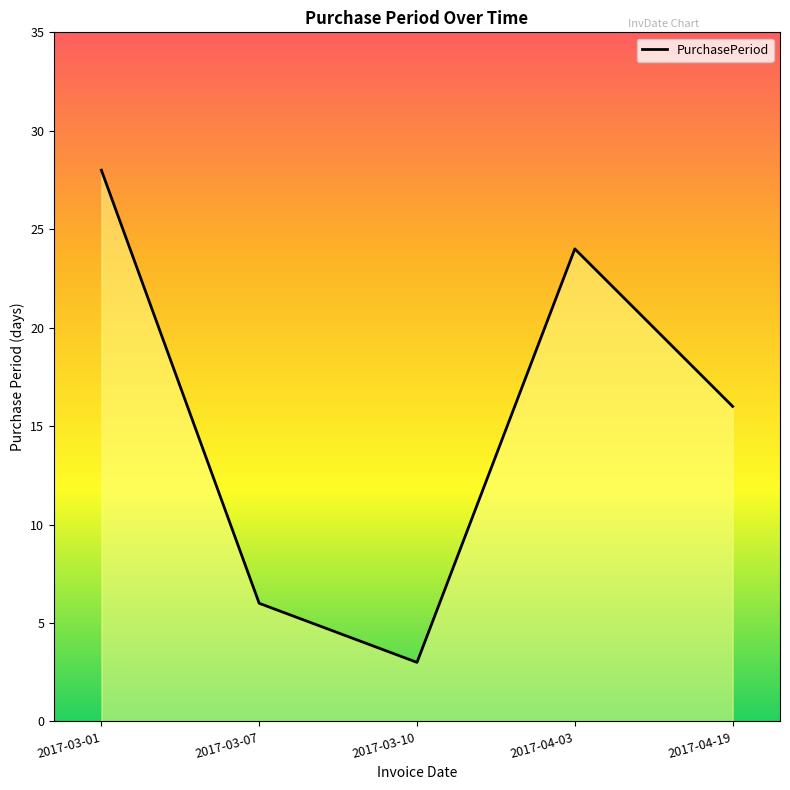

Is it true that the value at 2017-03-01 is 28?

True